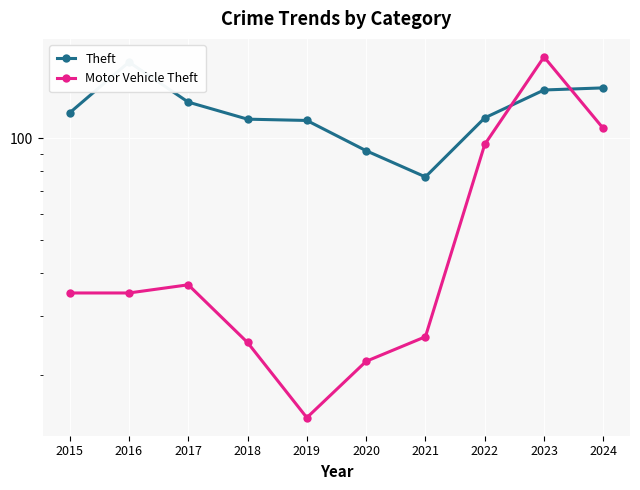

What is the spread (max minus min) of values at 2018?

89